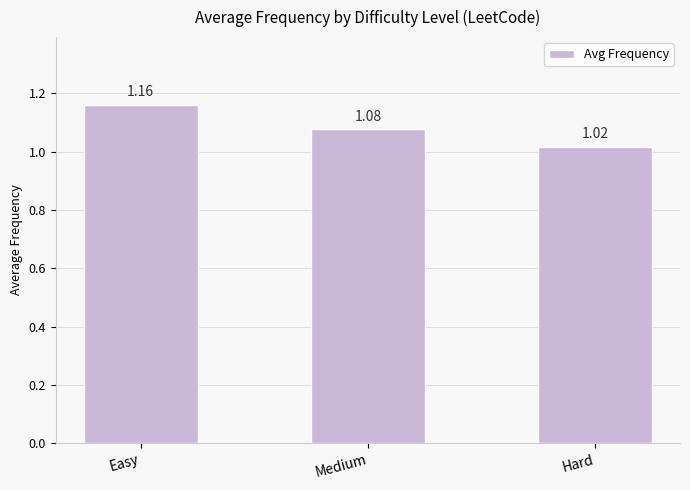

What is the sum of all values?

3.3